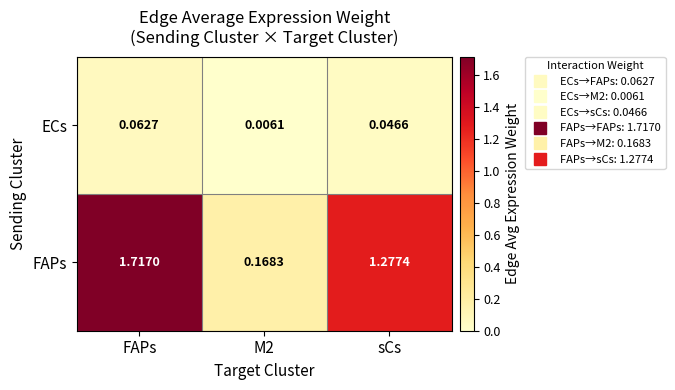

Is the value of ECs at M2 greater than the value of FAPs at M2?

No